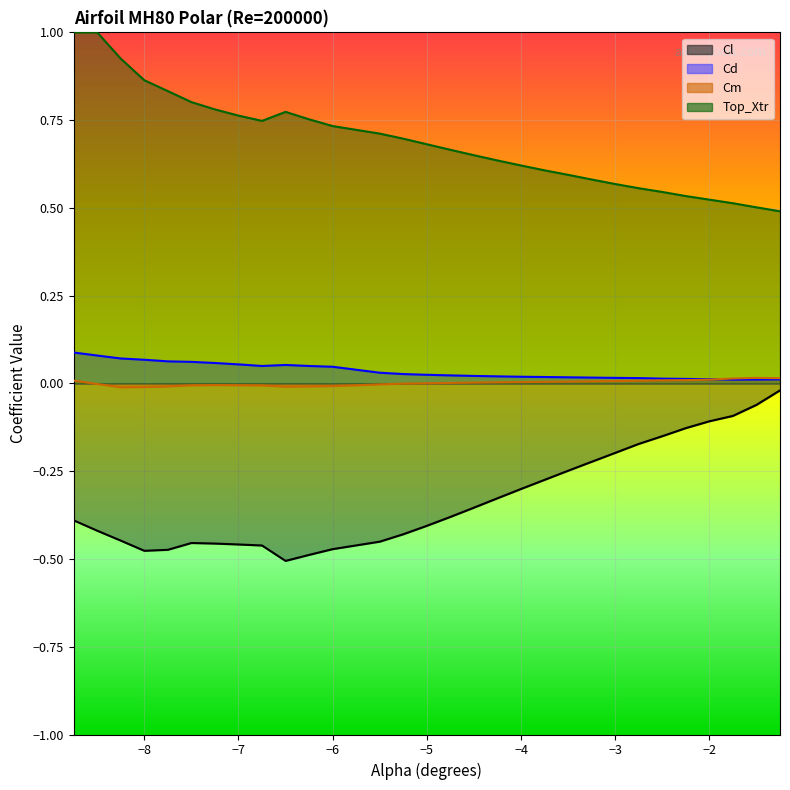

What is the difference between the Cd values at -8.5 and -4.75?

0.1